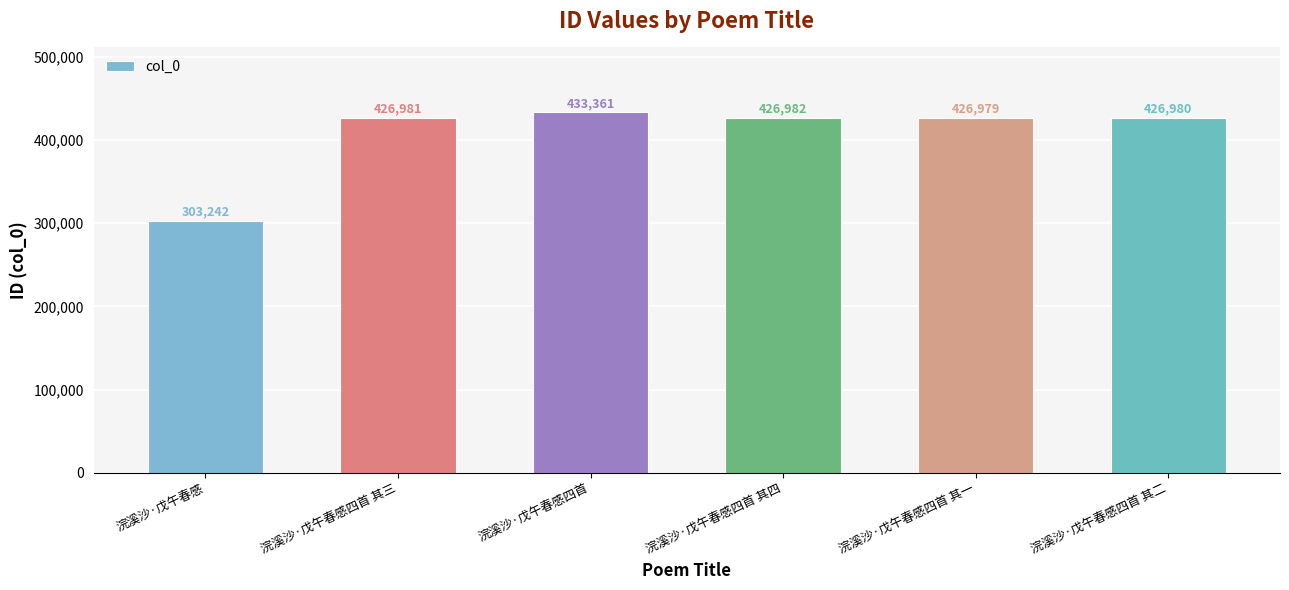

The value at 浣溪沙·戊午春感四首 其二 is 157876. True or false?

False